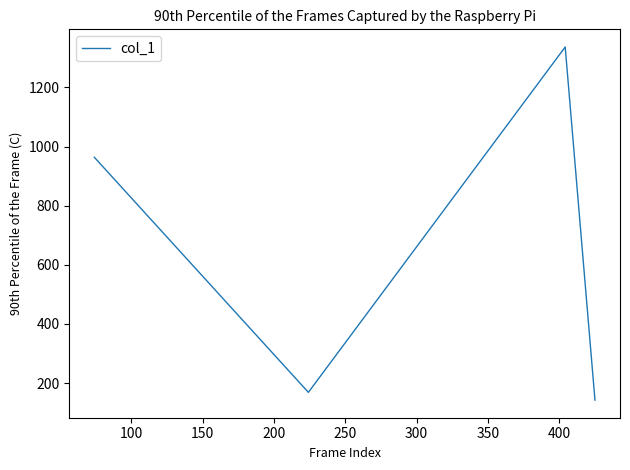

What is the sum of all values?

2612.3